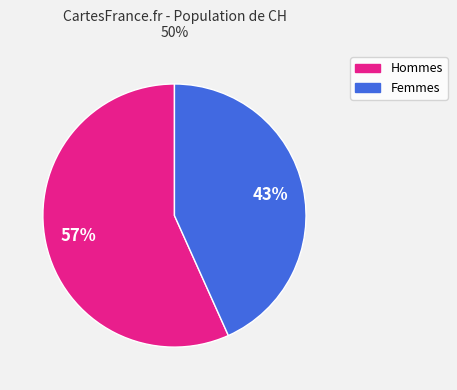

To the nearest percent, what is the average slice percentage?

50%